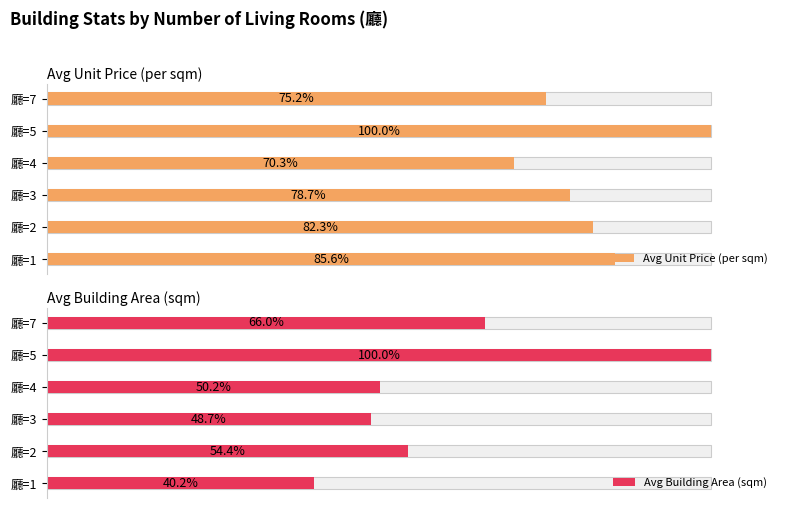

Rank the series by their average value, from lowest to highest.

Avg Building Area (sqm), Avg Unit Price (per sqm)